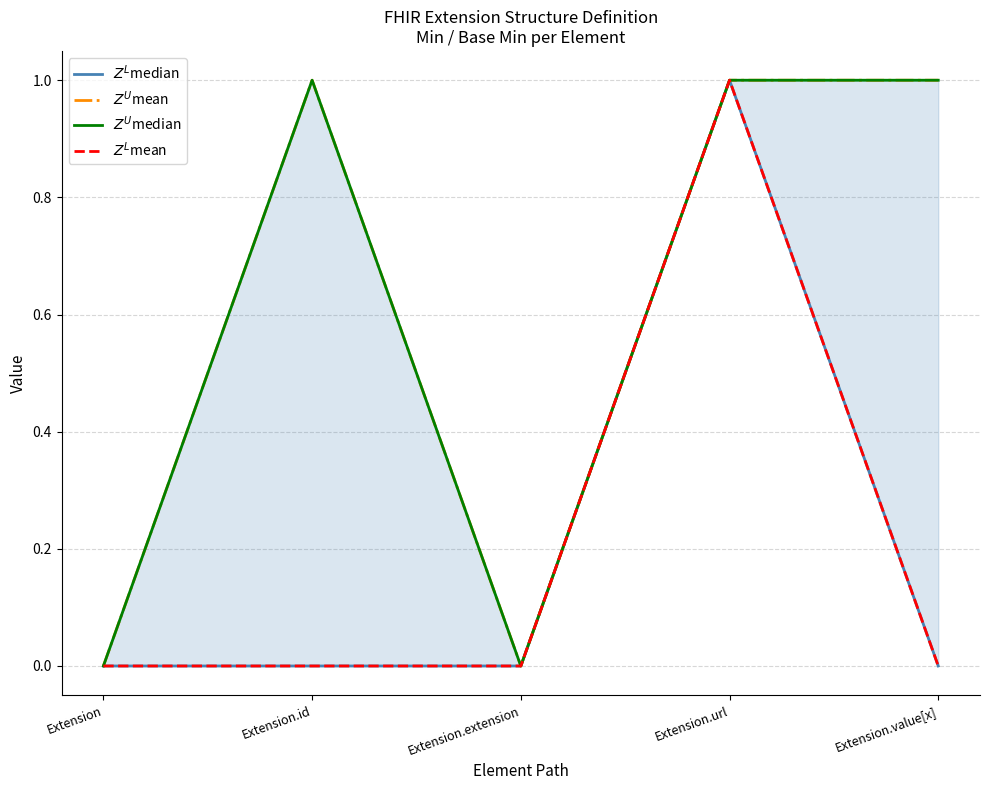

Which series has the largest range (max minus min)?

$Z^L$median